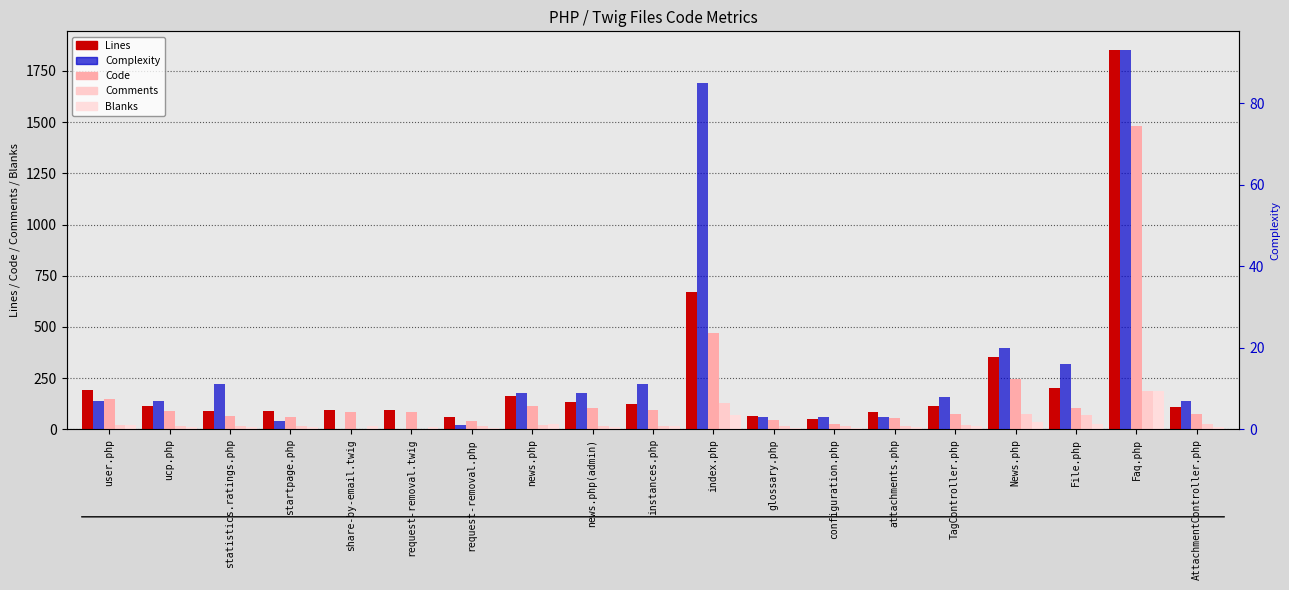

What is the label of the 7th bar from the right?

configuration.php